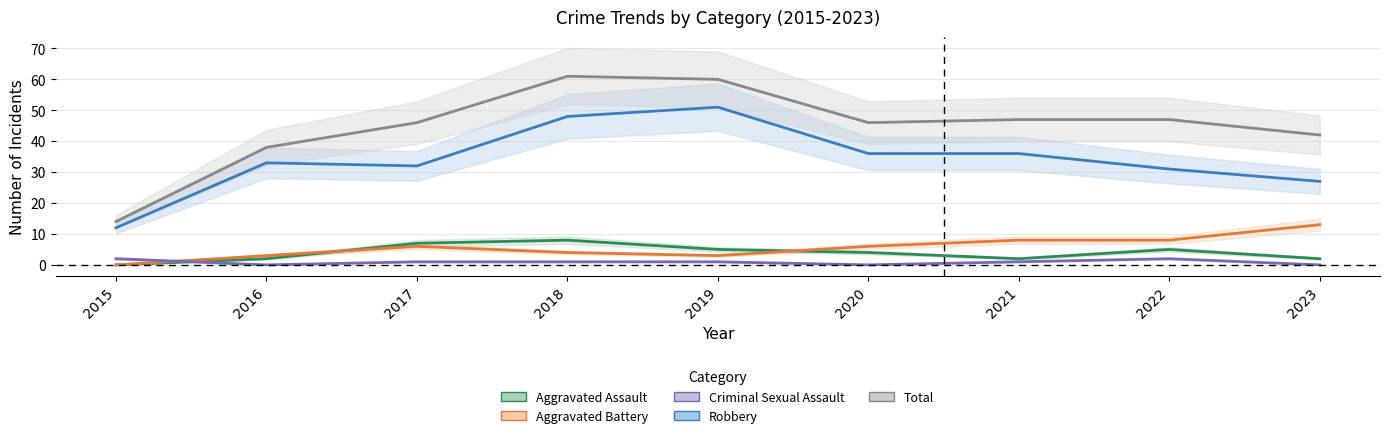

What is the total value across all series at 2018?

122